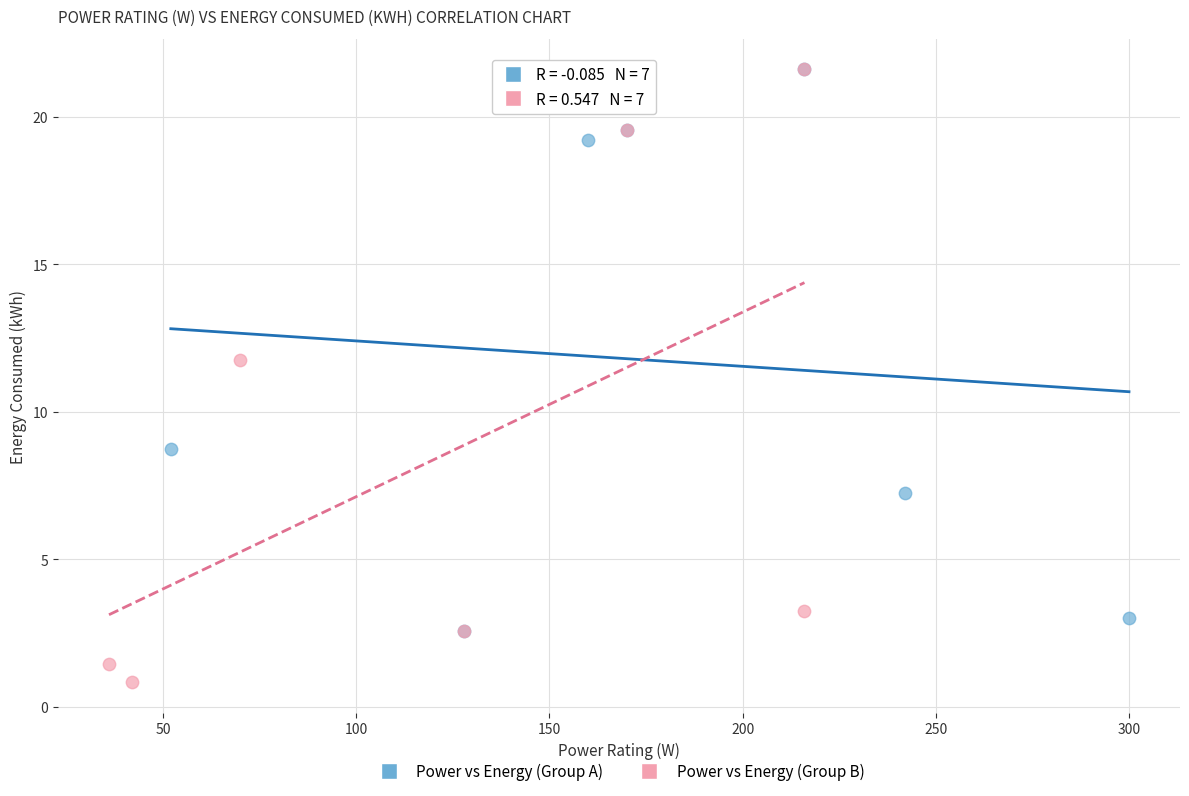

Which series has the largest Y range (max minus min)?

Power vs Energy (Group B)